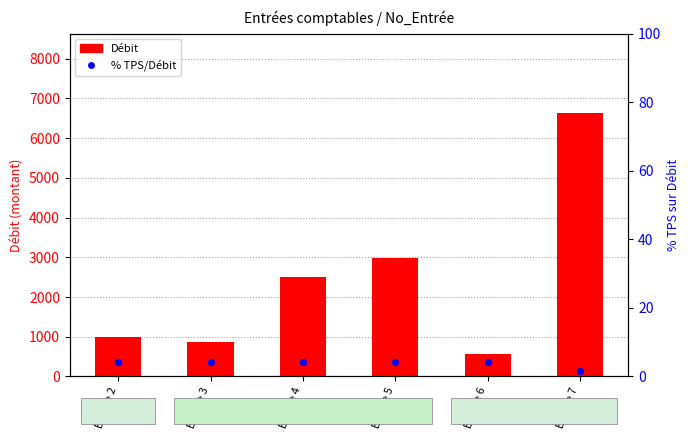

Which series contains the highest Y value?

Débit